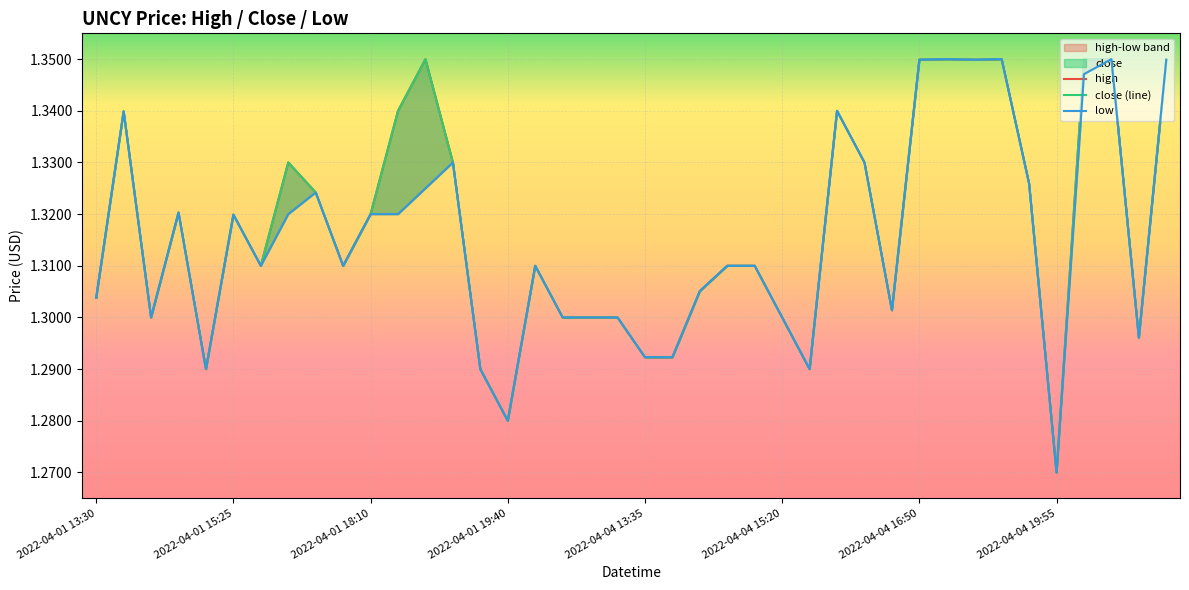

Is it true that low equals 1.8 at 2022-04-04 13:35?

False